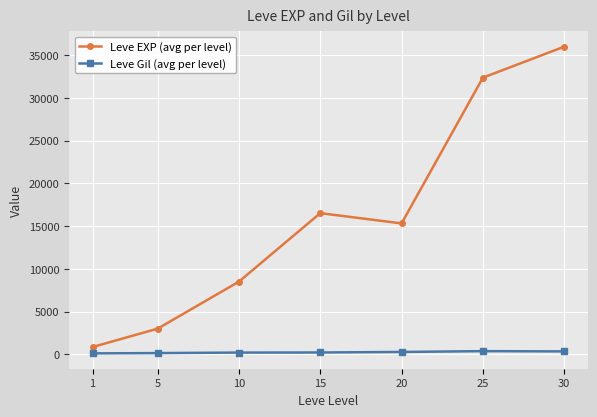

What is the spread (max minus min) of values at 5?

2858